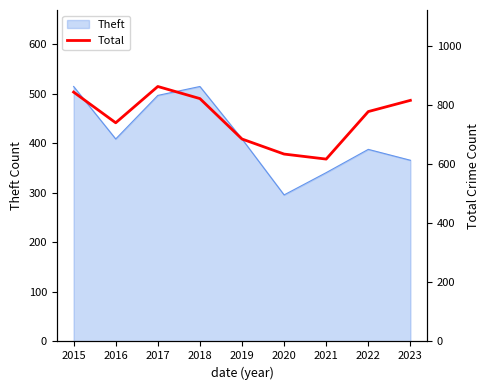

The chart shows a value of 830 at 2021. True or false?

False